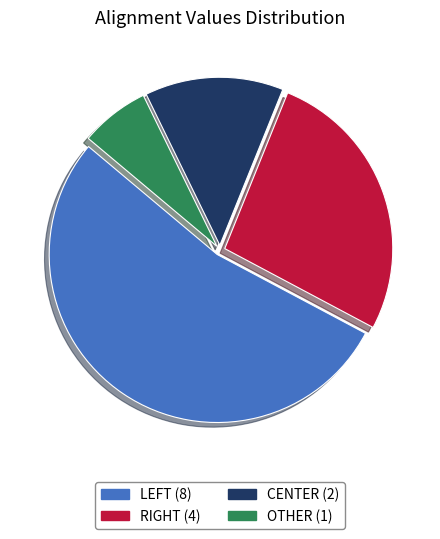

To the nearest percent, what is the difference between the largest and smallest slice percentages?

47%